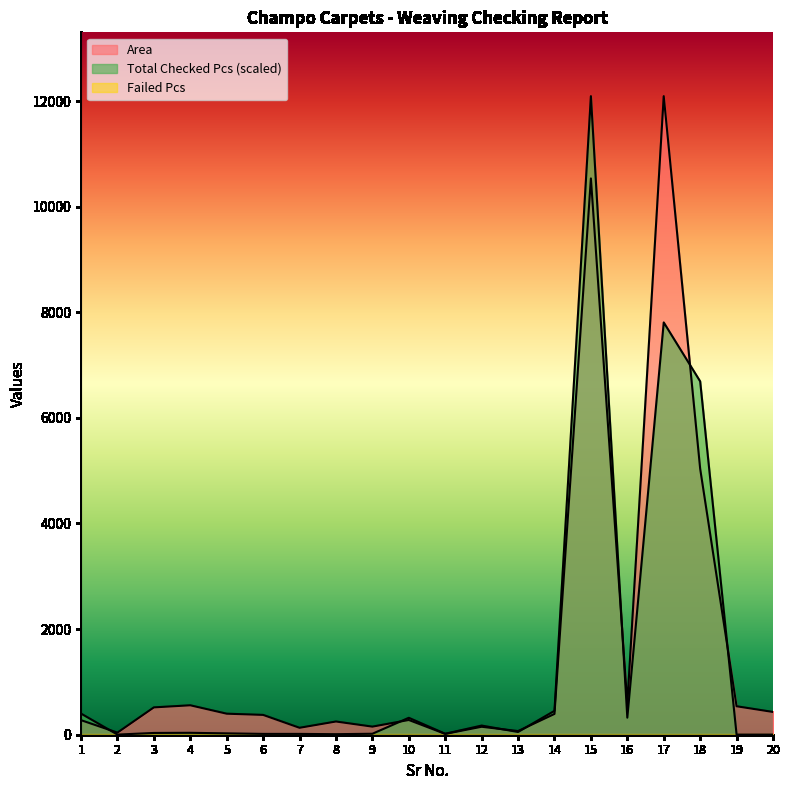

At which category does the chart reach its peak across all series?

15